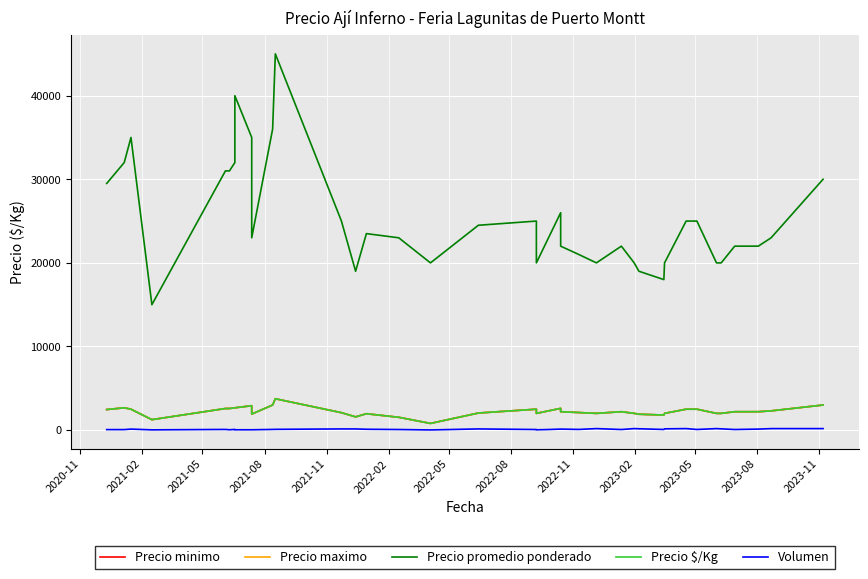

What position from the right is 2021-02?

39